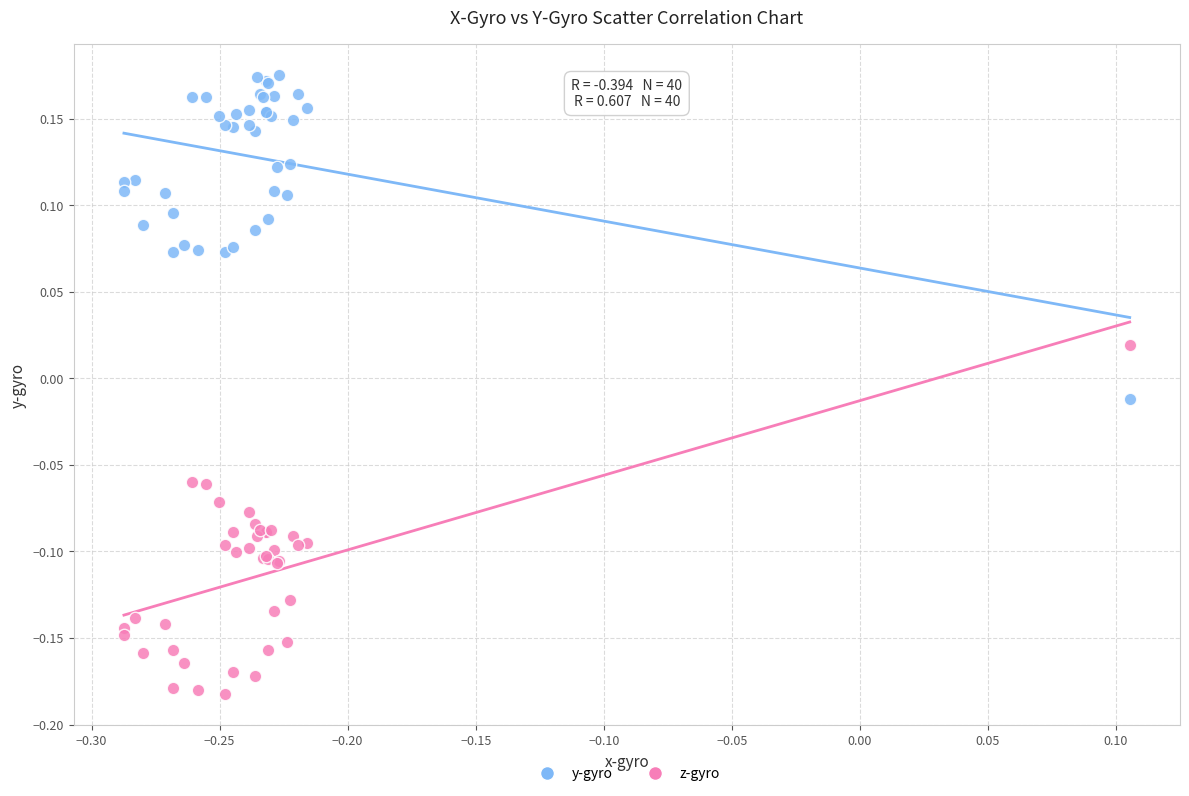

Which series contains the lowest Y value?

z-gyro